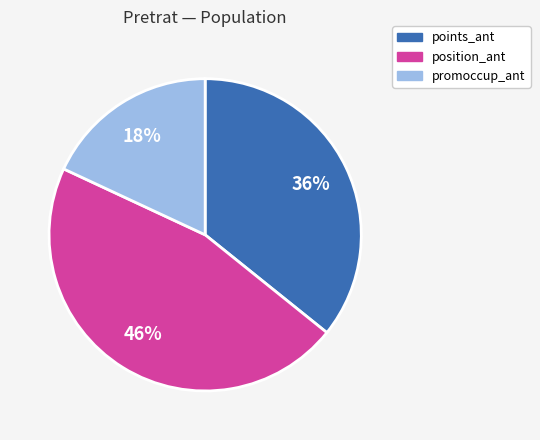

Does position_ant represent more than half of the total?

No